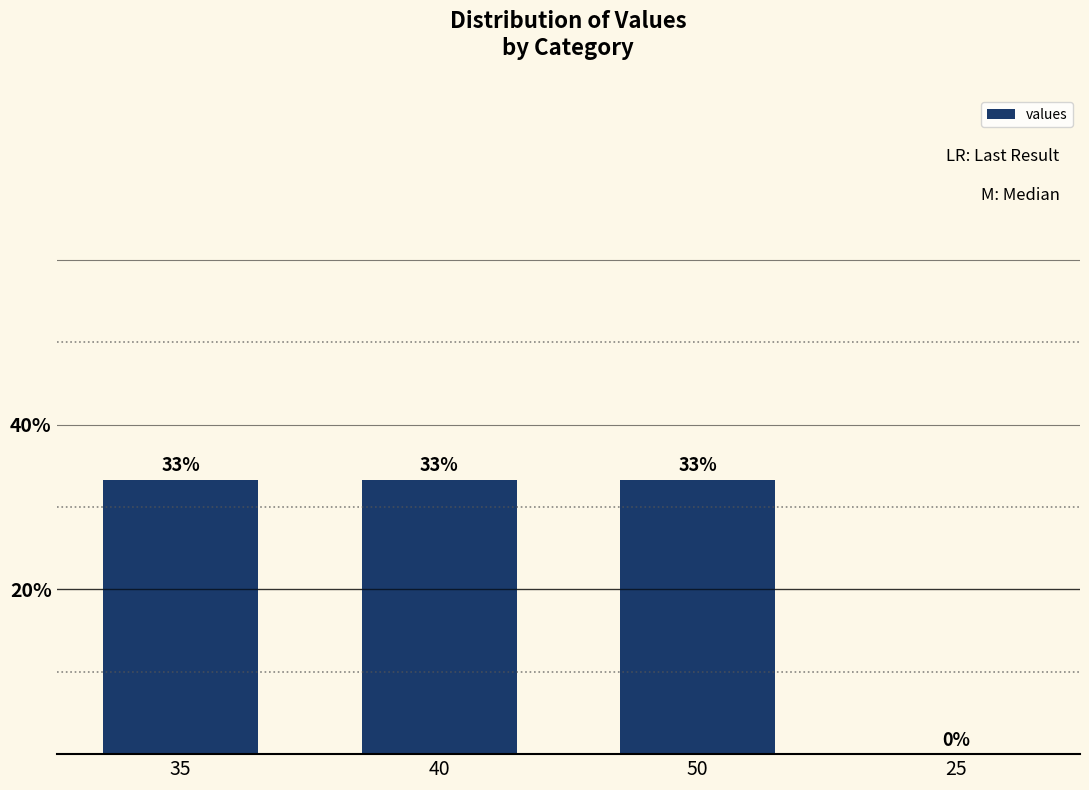

What is the difference between the values at 35 and 25?

33.3